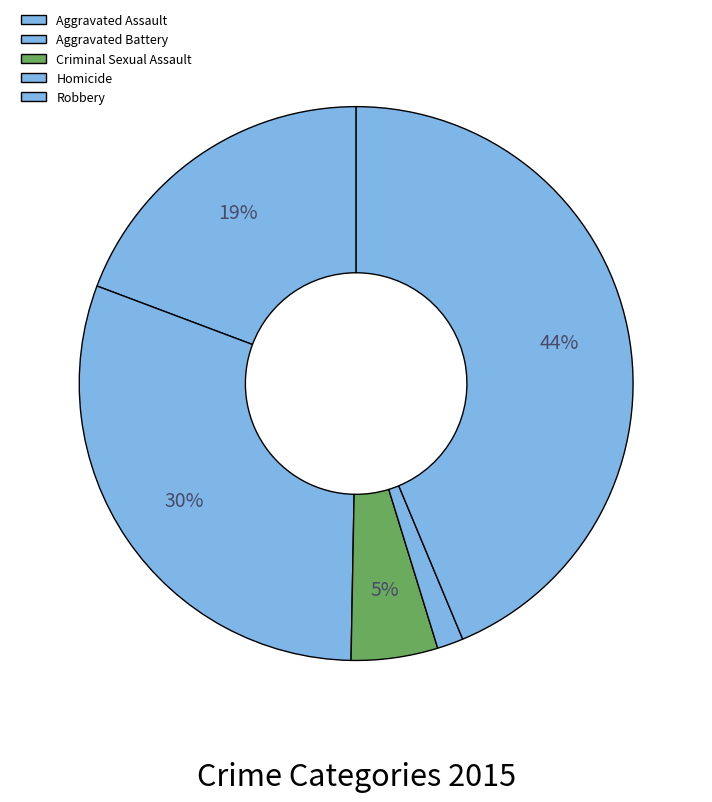

The Criminal Sexual Assault slice represents 5% of the pie. True or false?

True